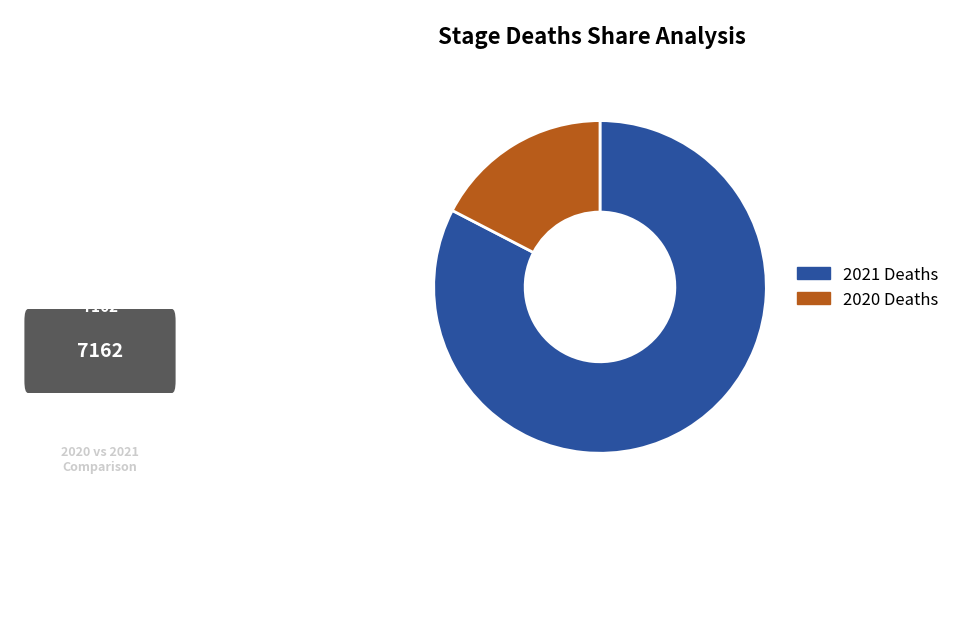

Does any single category account for the majority?

Yes